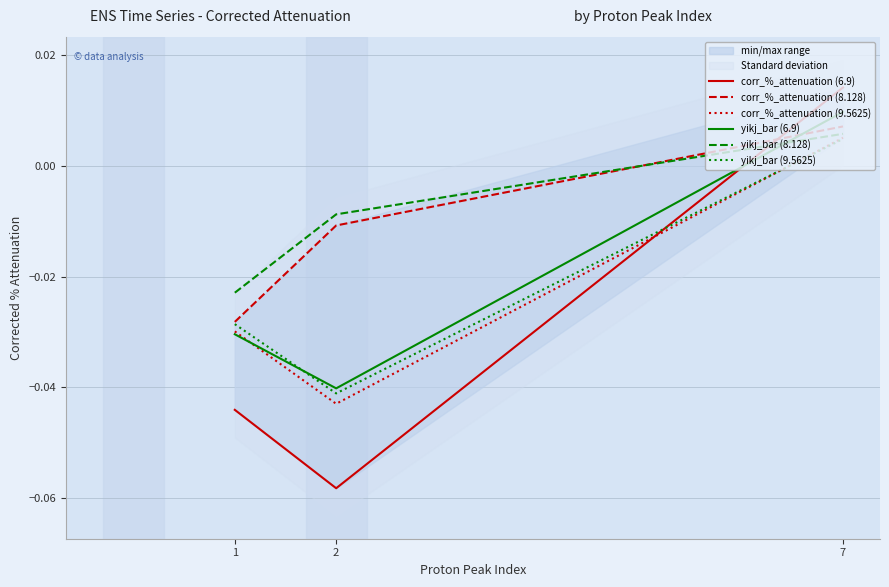

What are all the series names shown in the legend?

corr_%_attenuation (6.9), corr_%_attenuation (8.128), corr_%_attenuation (9.5625), yikj_bar (6.9), yikj_bar (8.128), yikj_bar (9.5625)